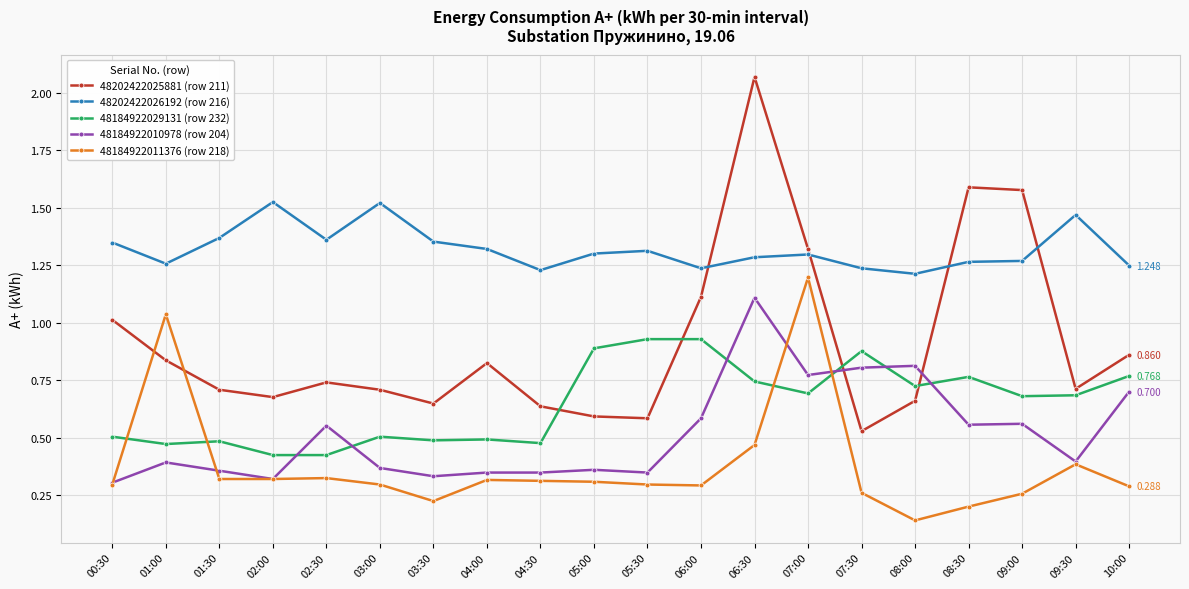

True or false: 48184922011376 (row 218) has more than 0 interior local peaks.

True